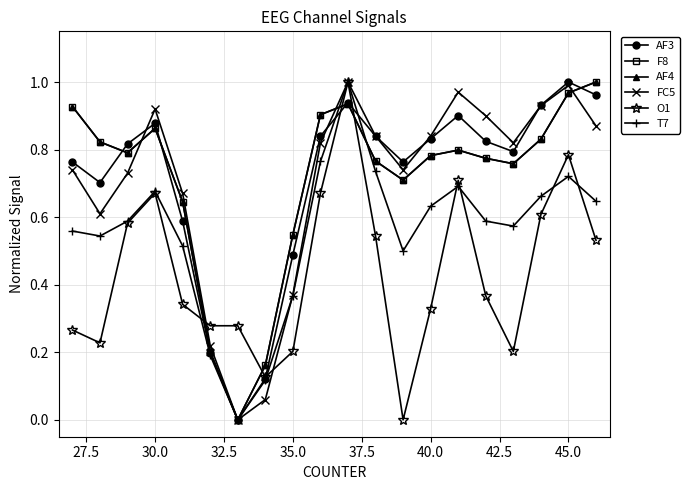

Which series has the largest range (max minus min)?

AF3